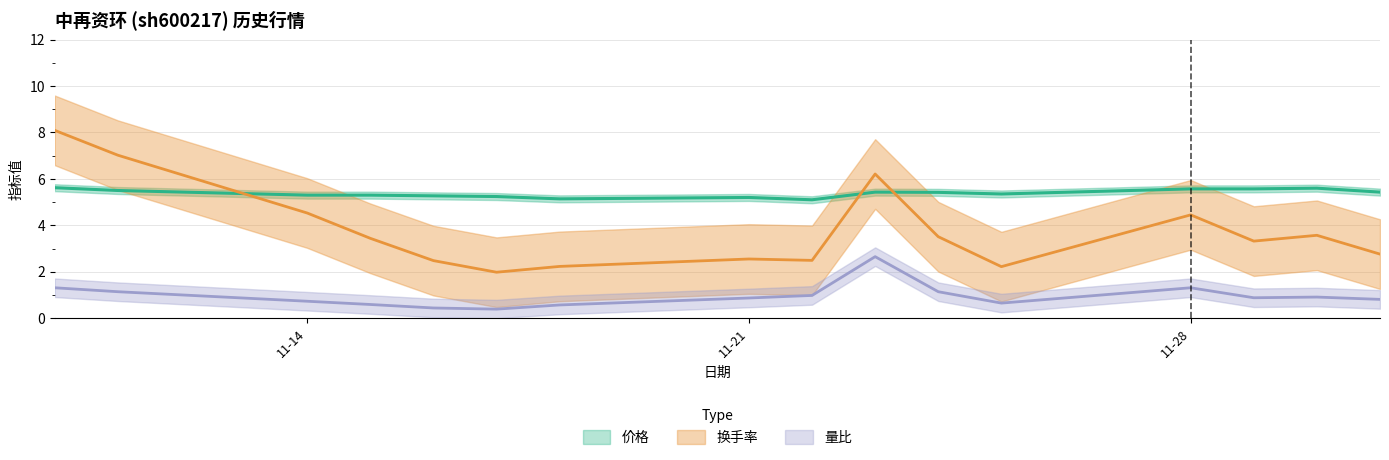

Which category has the highest value in the 量比 series?

2022-11-23